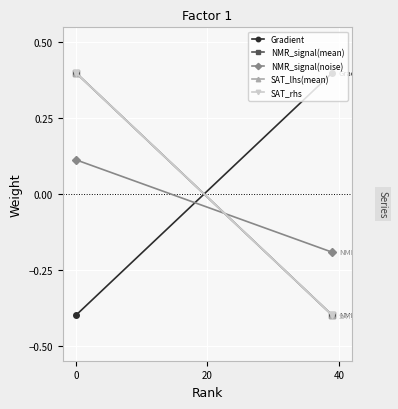

What is the difference between the highest and lowest values at 0?

0.8